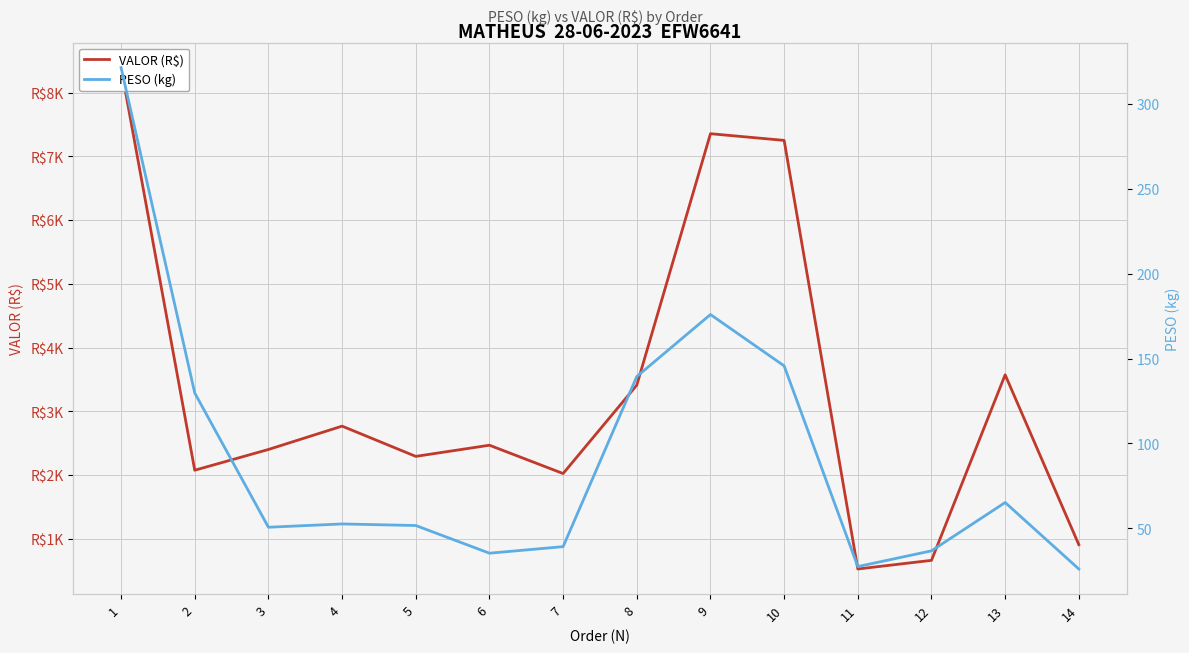

Between 7 and 9, which series saw the biggest shift?

VALOR (R$)